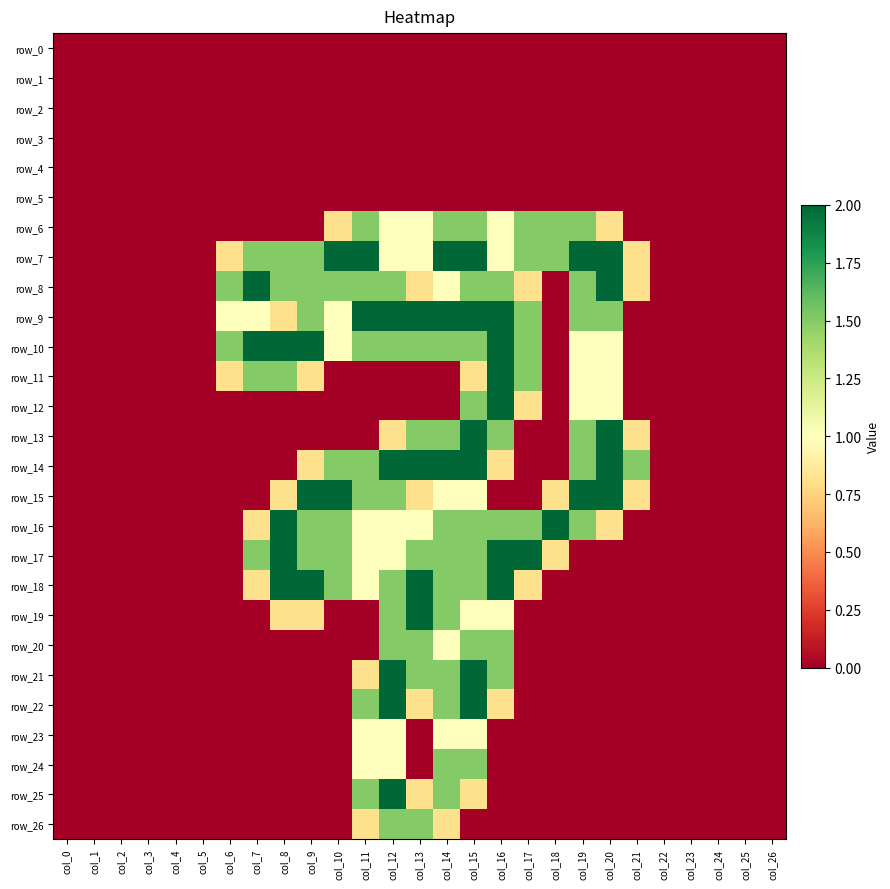

At which category is the sum across all series the highest?

col_15